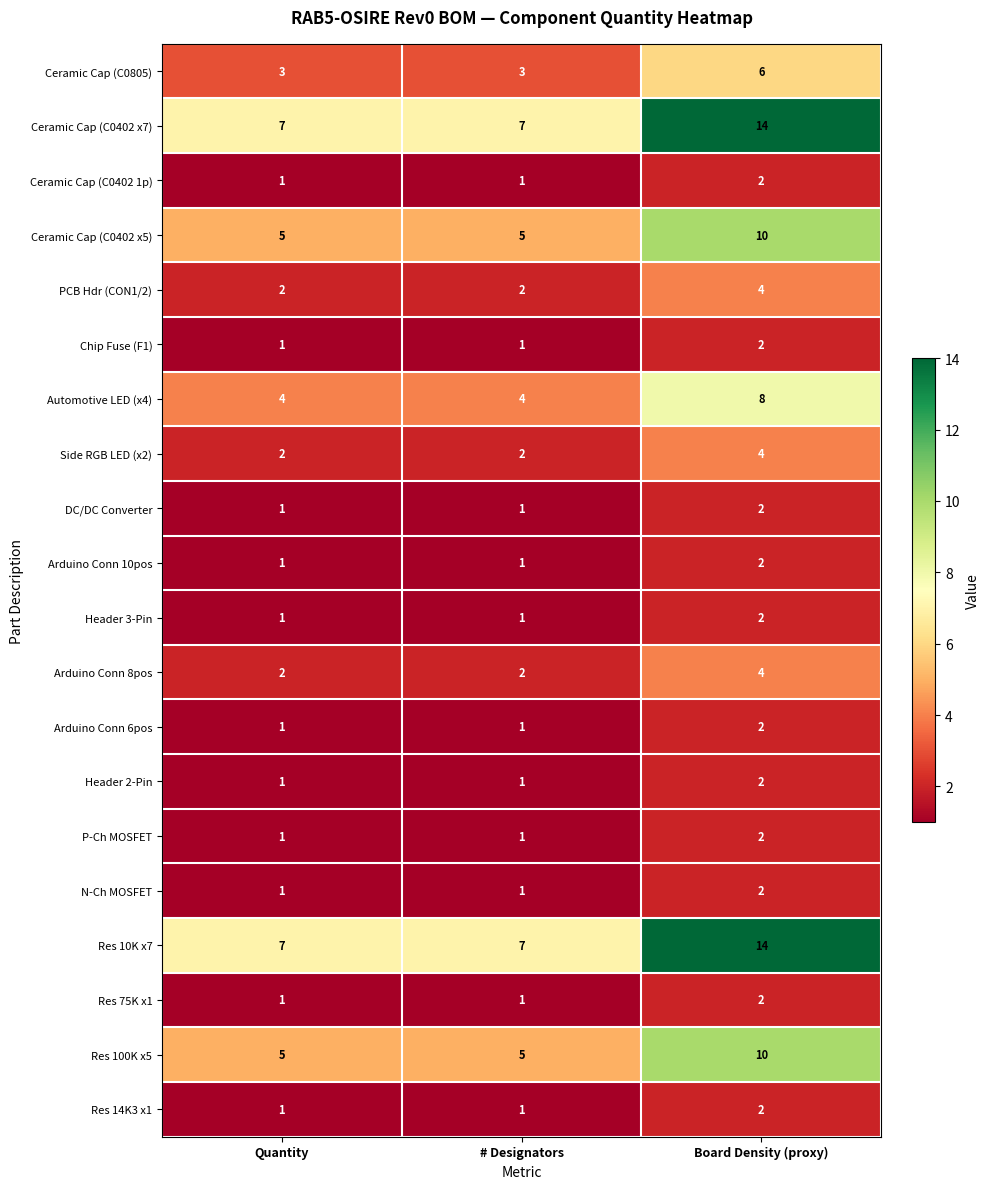

At which category is the sum across all series the highest?

Board Density (proxy)